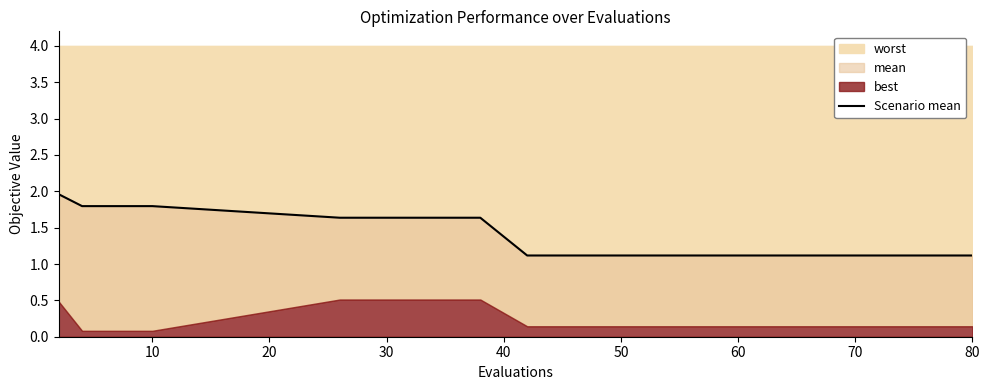

Reading left to right, transcribe all the data shown in this chart.

2.0	1.8	1.8	1.8	1.8	1.6	1.6	1.6	1.6	1.1	1.1	1.1	1.1	1.1	1.1	1.1	1.1	1.1	1.1	1.1